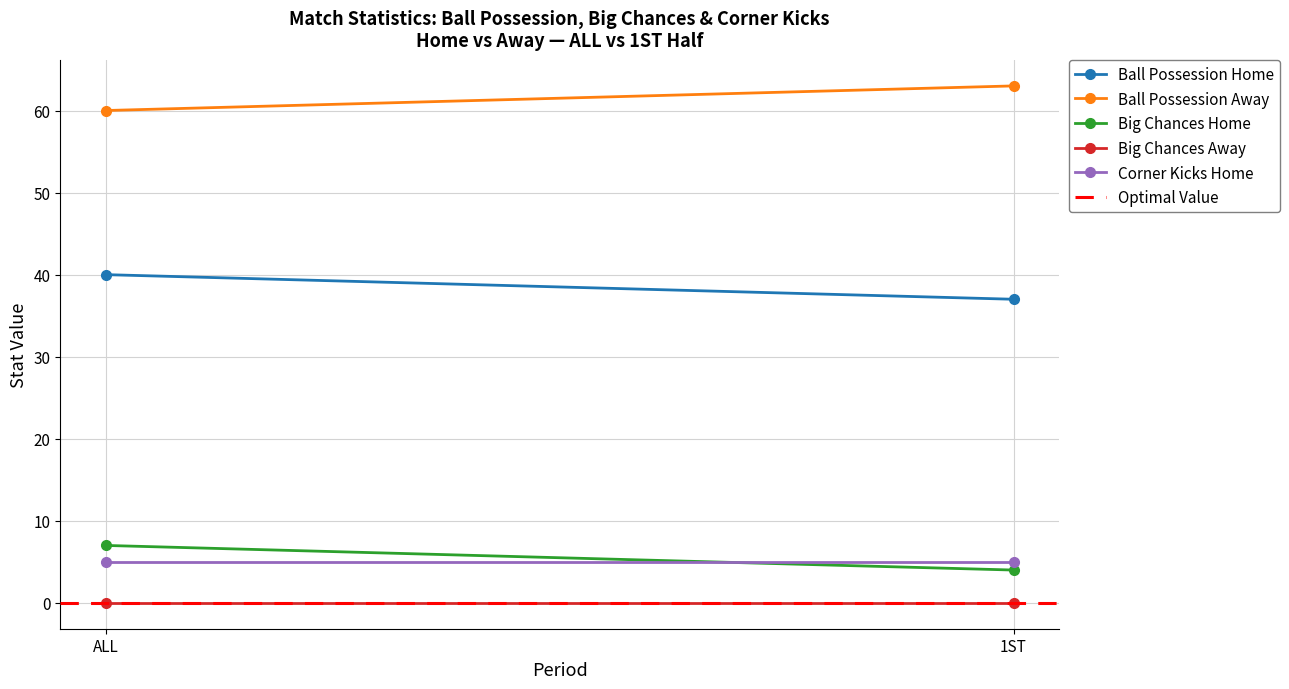

At which category is the sum across all series the highest?

ALL